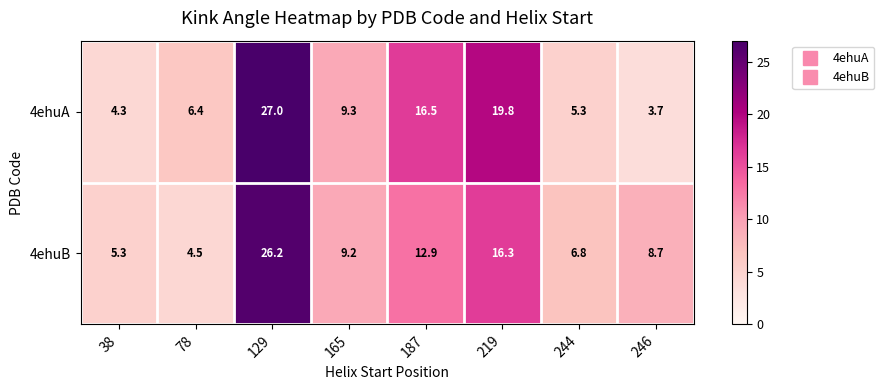

Which series has the largest range (max minus min)?

4ehuA